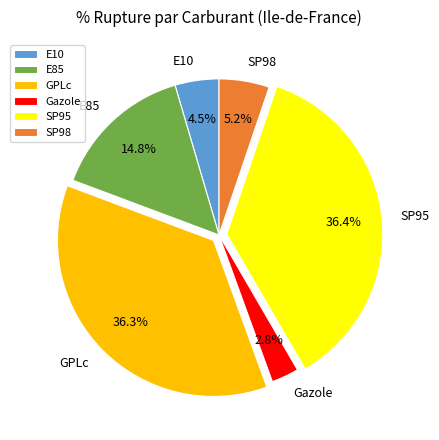

Is it true that Gazole is 3% of the pie?

True